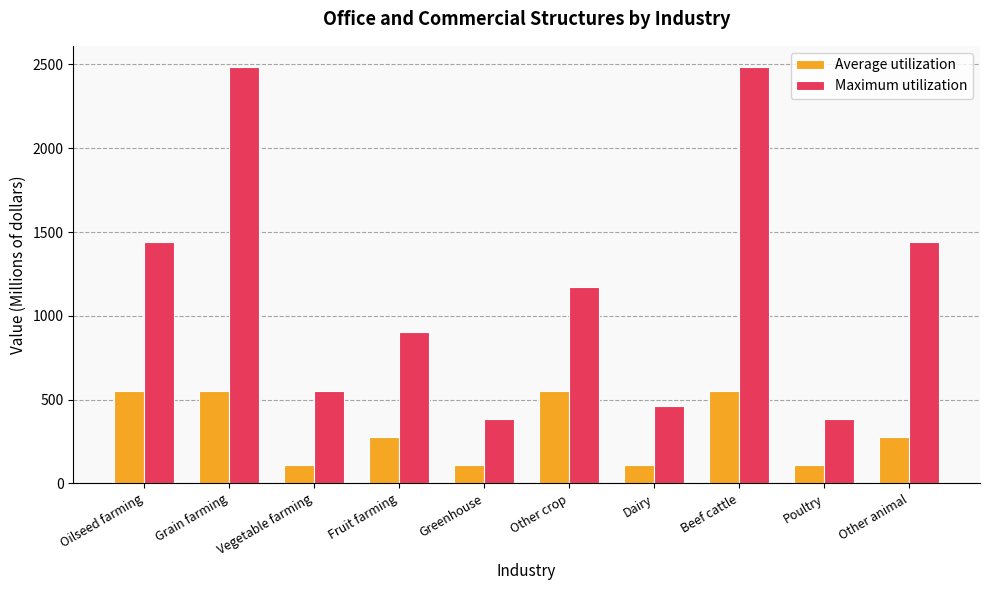

The value of Maximum utilization at Beef cattle is 2487. True or false?

True